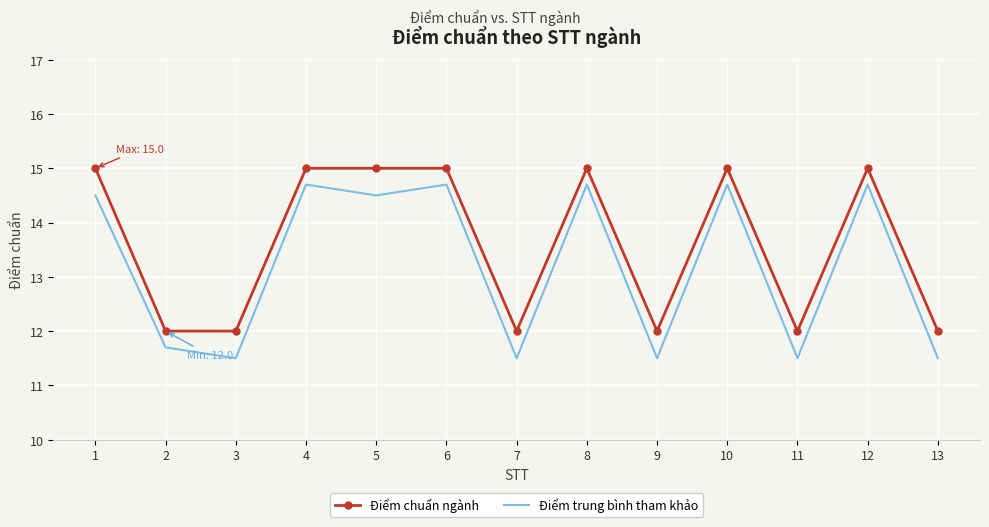

What is the difference between the Điểm chuẩn ngành values at 10 and 11?

3.0